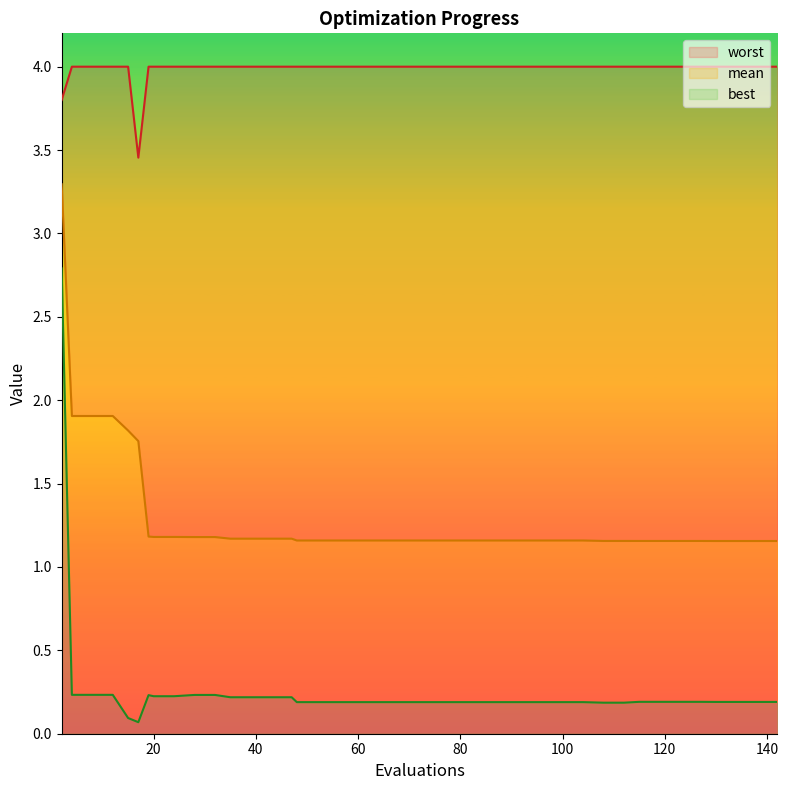

Does the chart have visible grid lines?

No